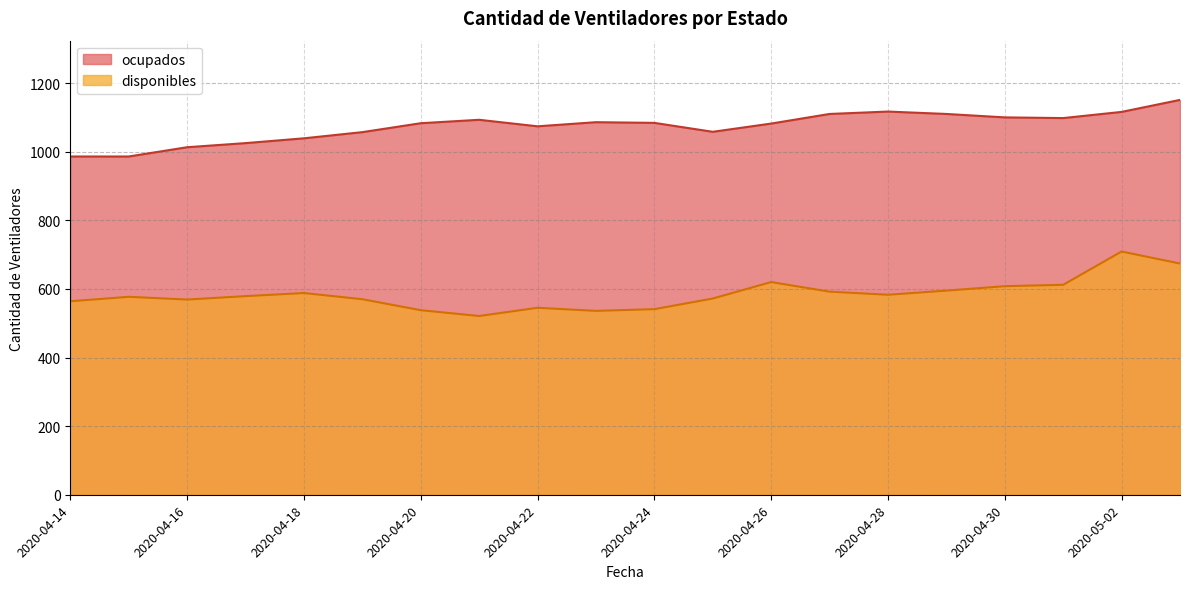

In ocupados, how many points are higher than both neighbors (excluding endpoints)?

3